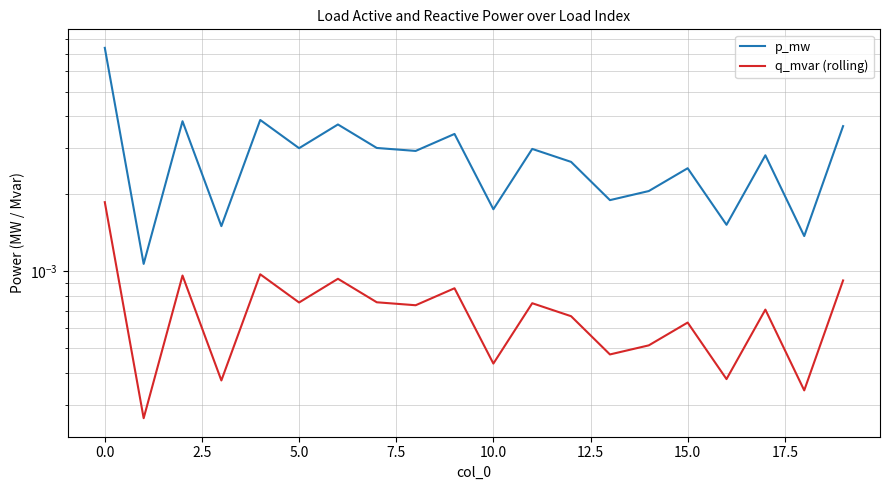

Is it true that p_mw equals 0.0 at 19?

True